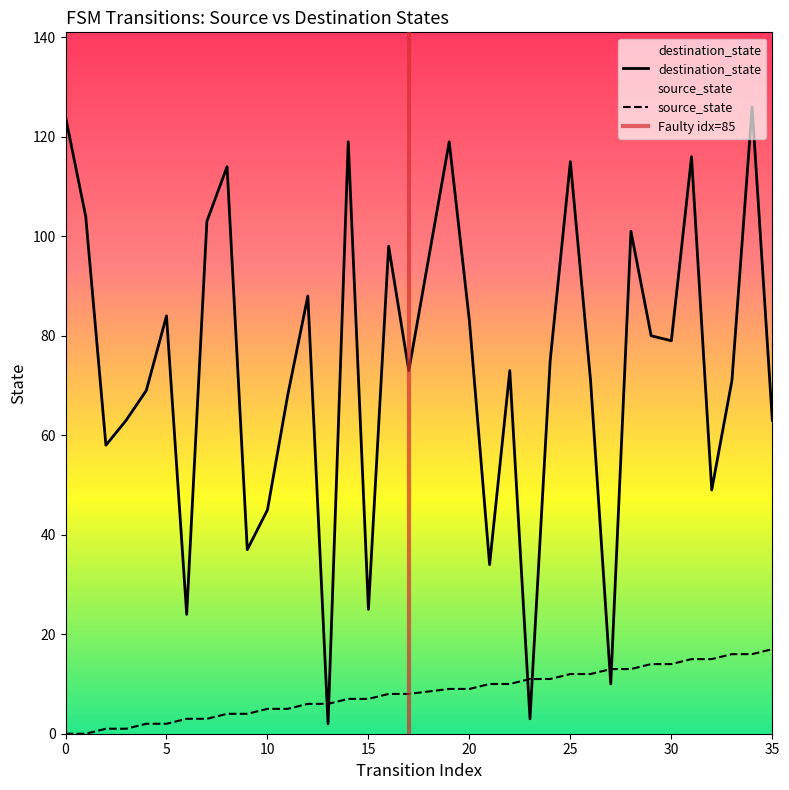

At which category does destination_state reach its first local peak?

5